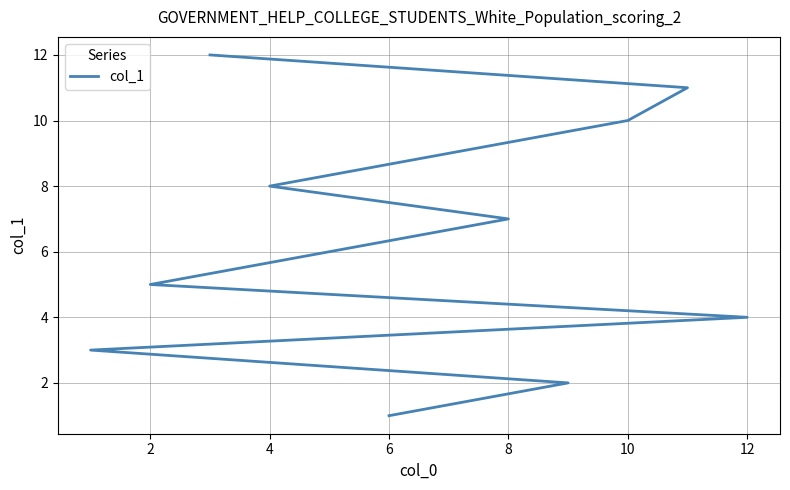

What is the difference between the maximum and minimum values?

11